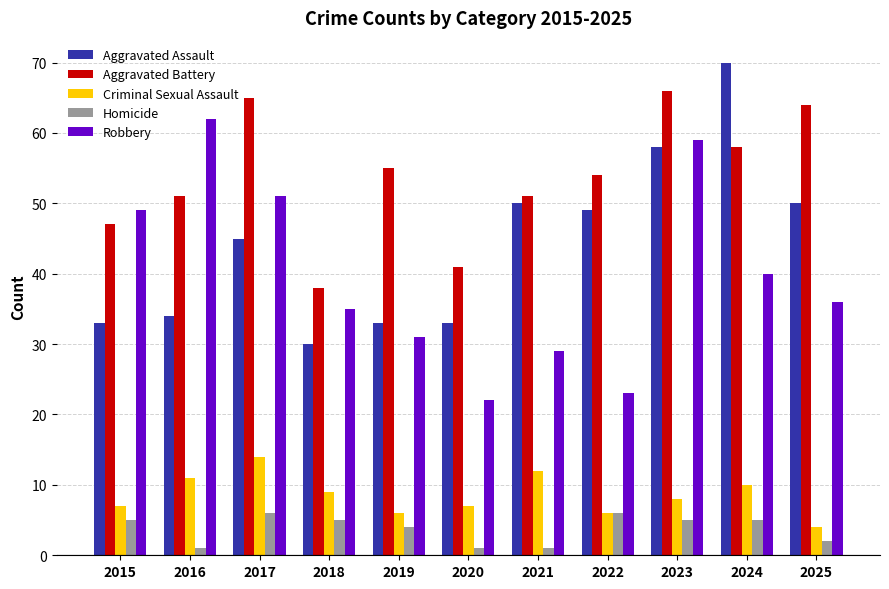

What is the difference between the maximum and minimum values in the Robbery series?

40